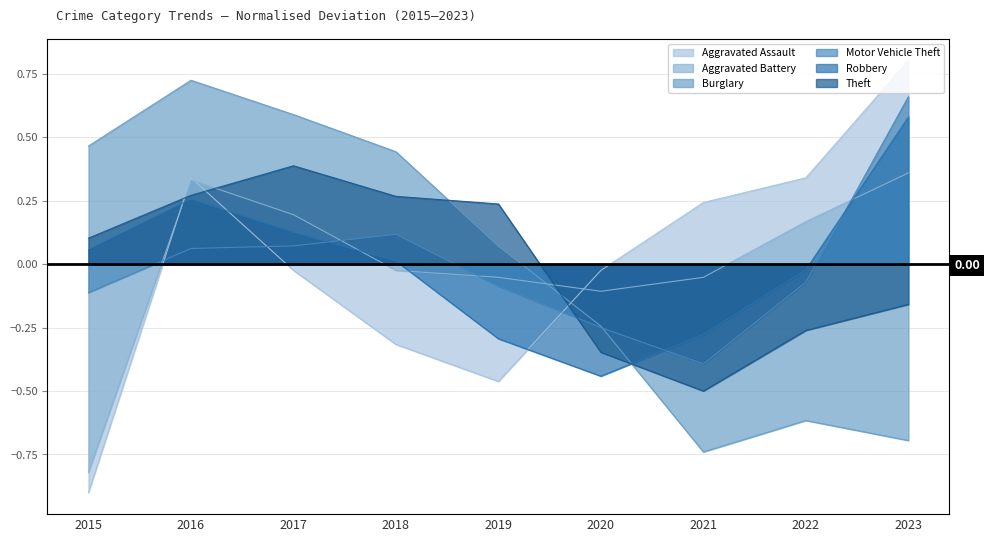

The Motor Vehicle Theft series shows -0.1 at 2022. True or false?

True